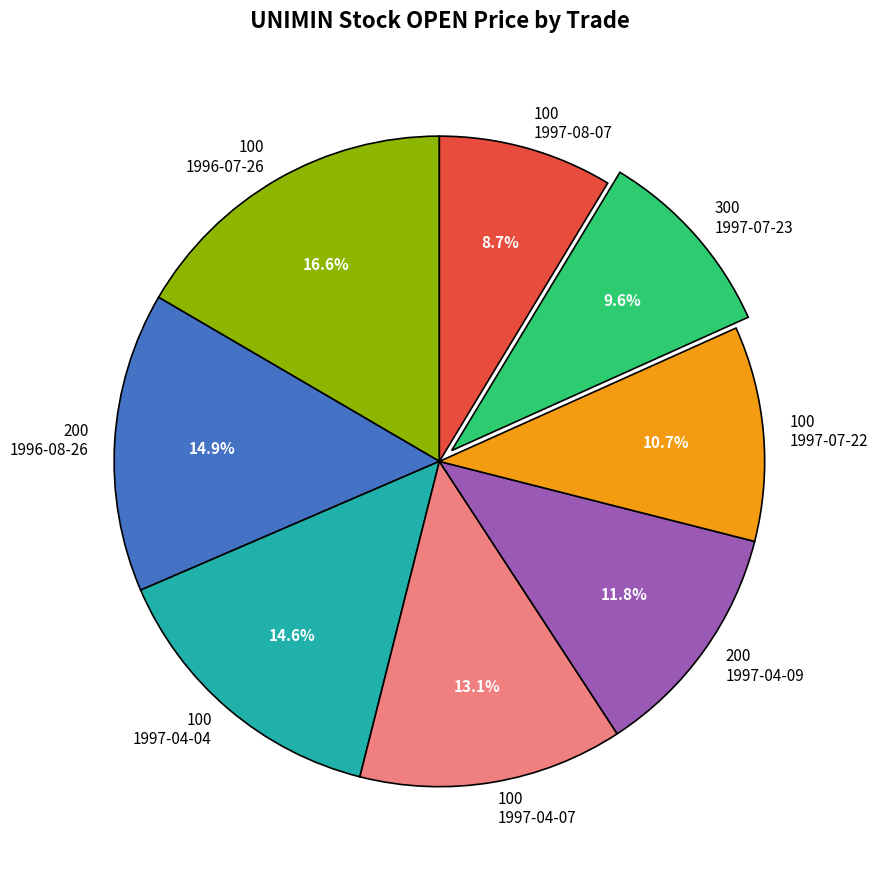

Which category has the biggest portion of the pie?

100 1996-07-26